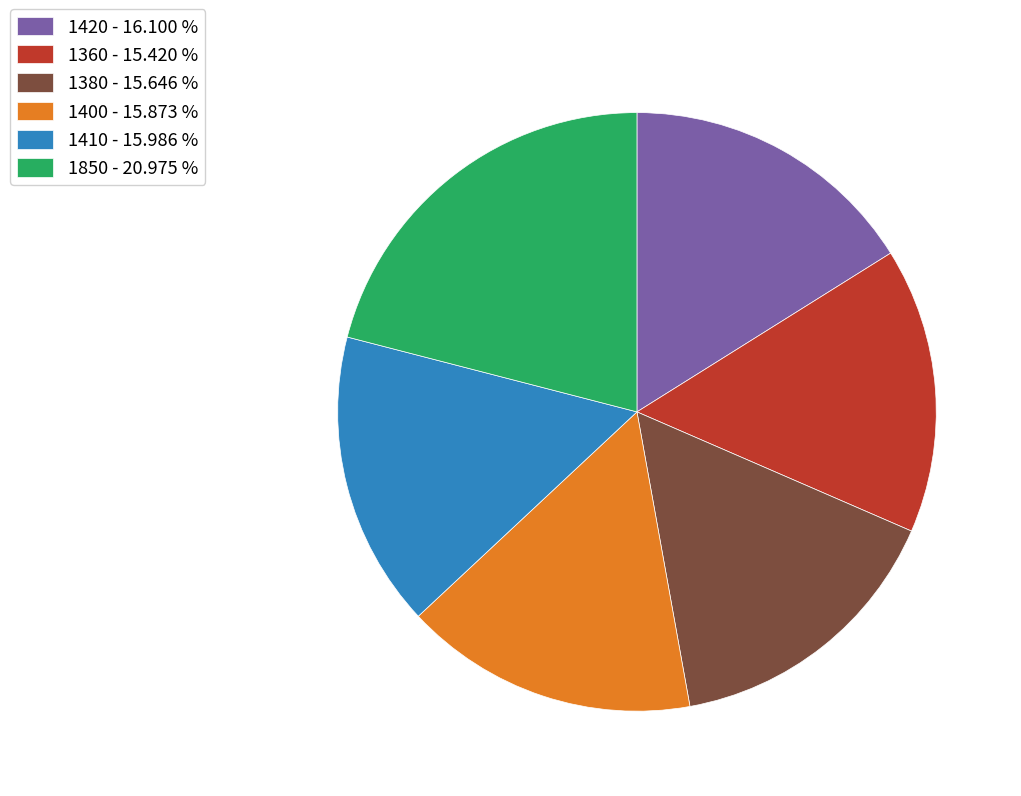

Is there a majority slice in this chart?

No